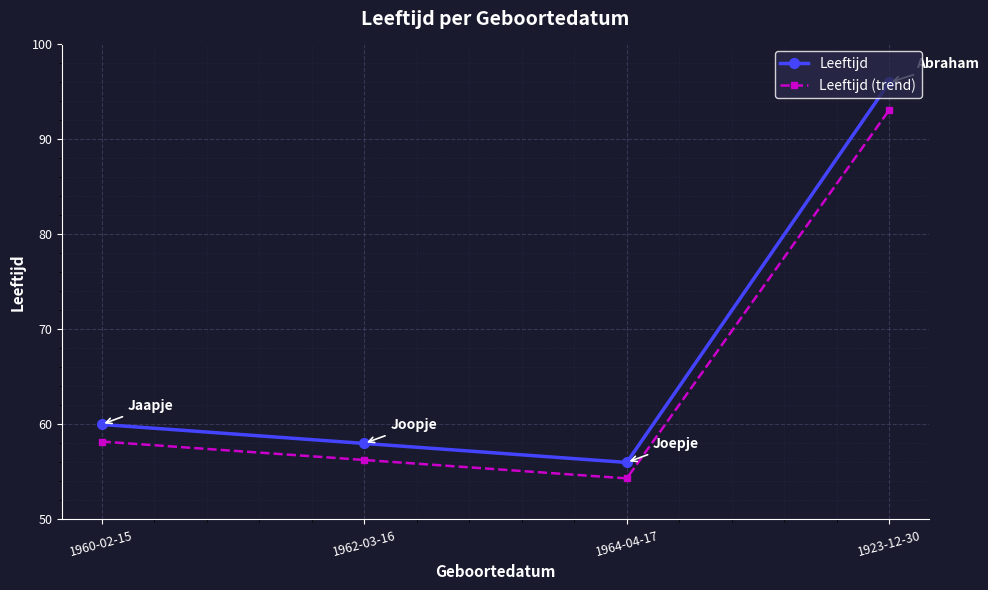

What are all the series names shown in the legend?

Leeftijd, Leeftijd (trend)